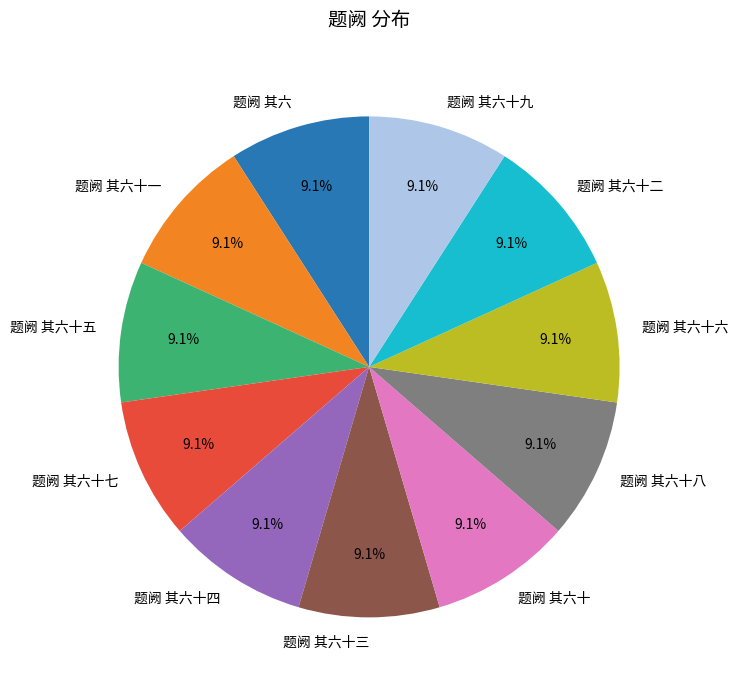

Is 题阙 其六 the majority of the pie?

No